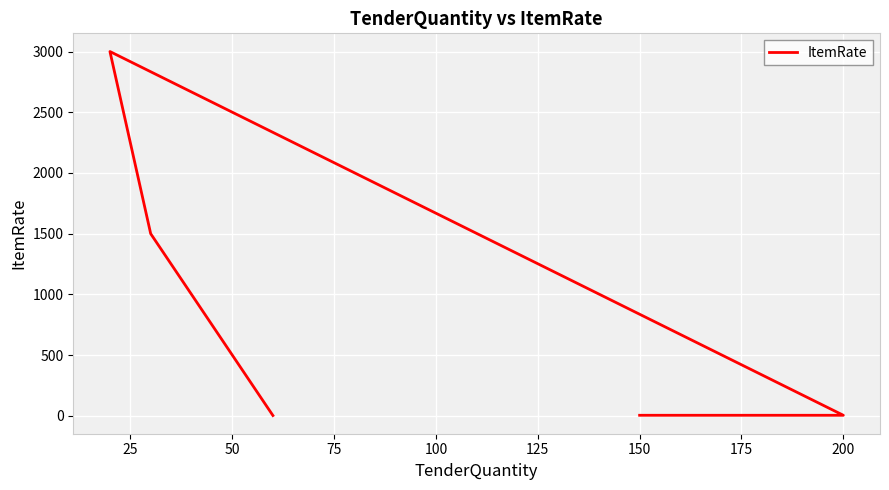

What is the value of the 3rd point from the left?

3000